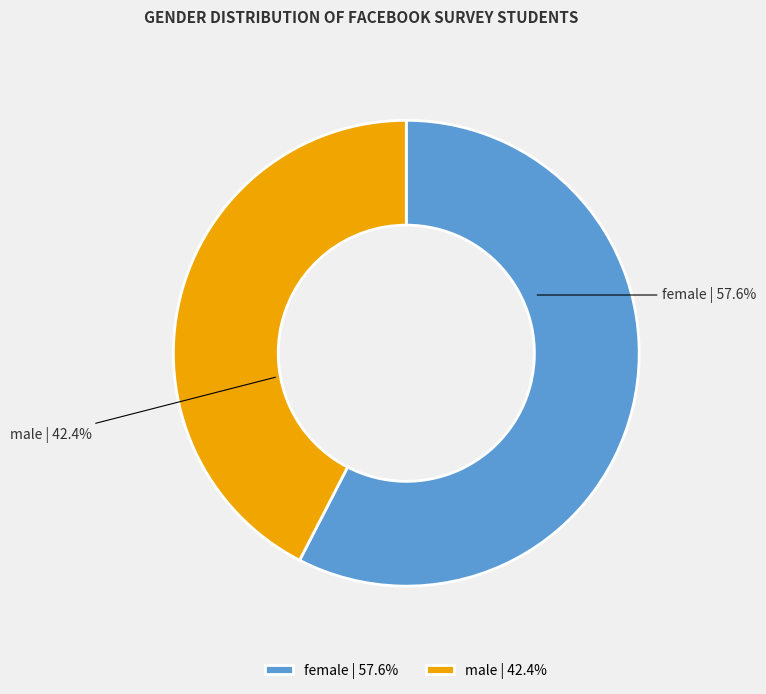

Is it true that male is 42% of the pie?

True